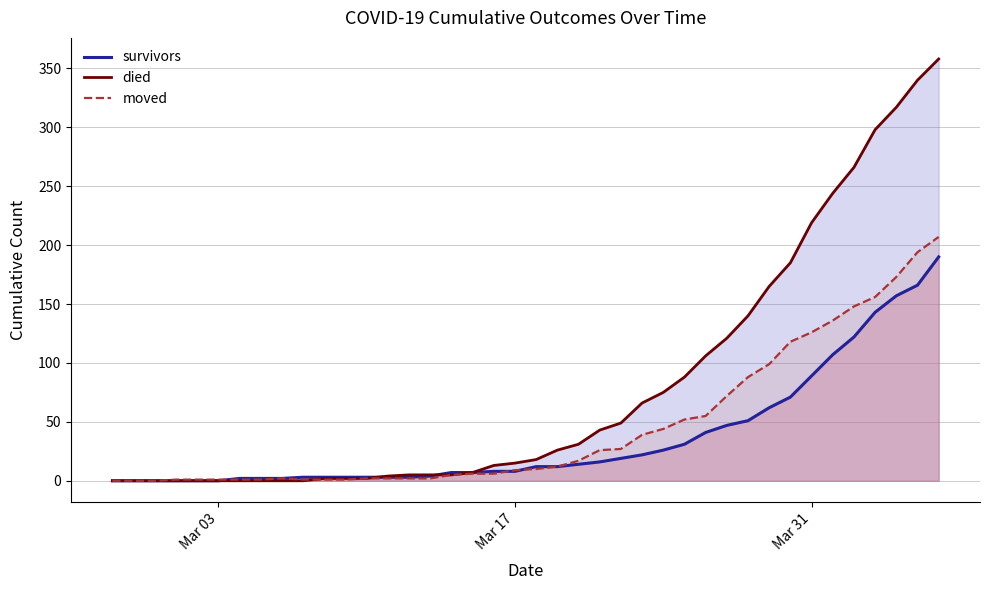

List the series in order of their peak value, lowest first.

survivors, moved, died